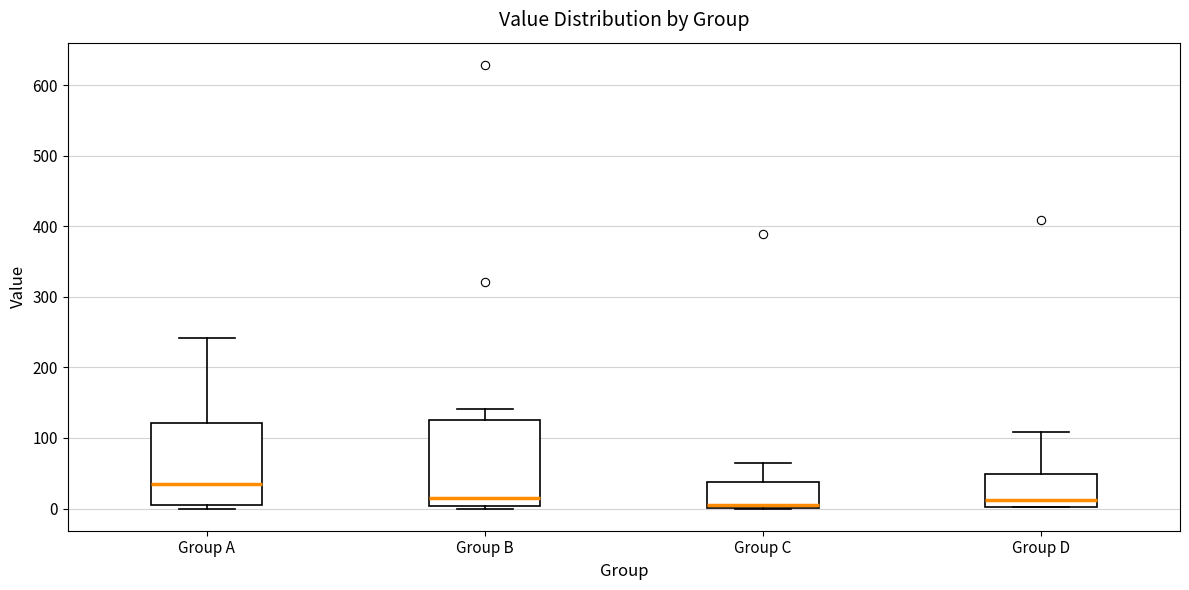

Reading left to right, transcribe this box plot: for each box, give where its median line is, the range the box spans, and where its two whiskers end, as read against the y-axis. The values are not printed on the chart, so give them approximately, as read against the axis.

Group A: median 40, box 0 to 120, whiskers 0 (just below the box's lower edge) to 240
Group B: median 20, box 0 to 130, whiskers 0 to 140
Group C: median 10, box 0 to 40, whiskers 0 to 70
Group D: median 10, box 0 to 50, whiskers 0 to 110